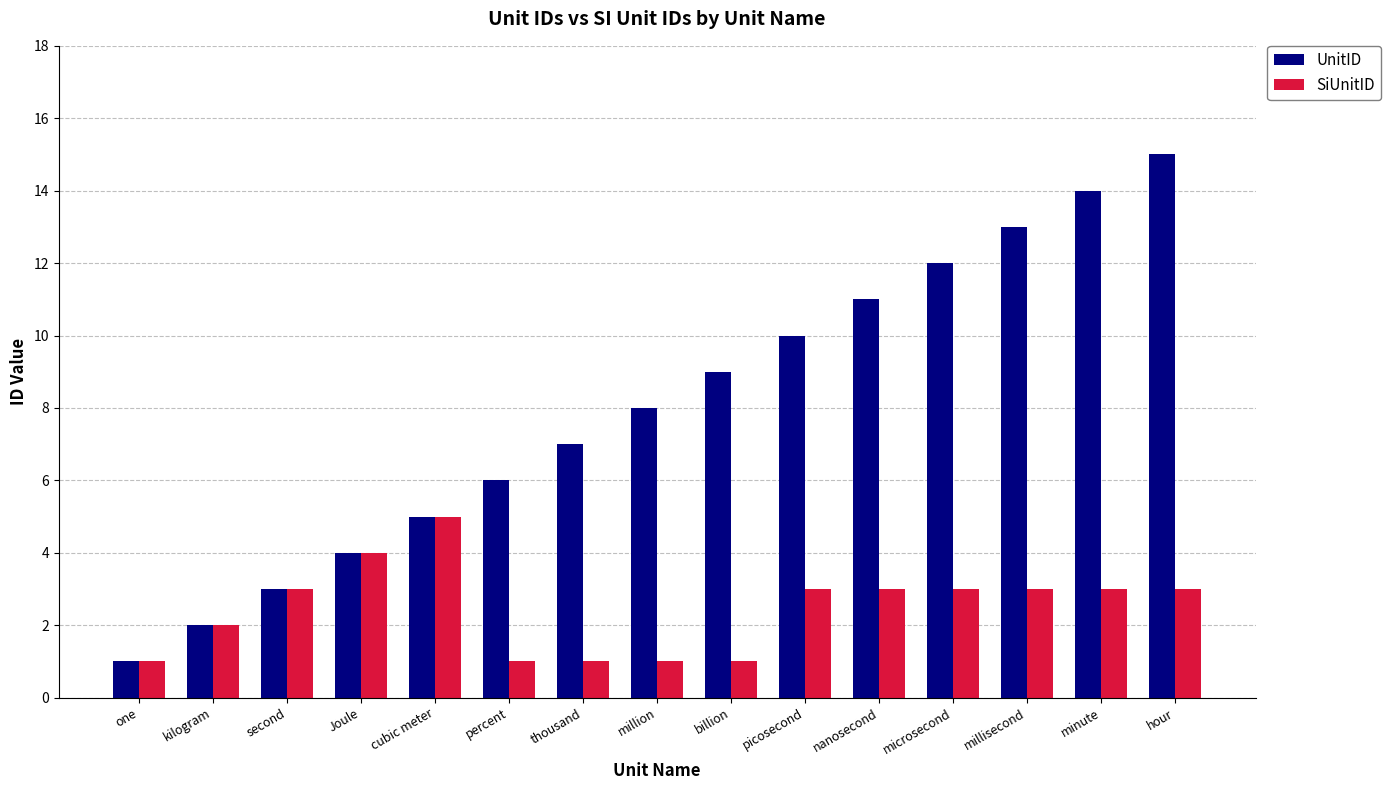

What is the sum of all UnitID values?

120